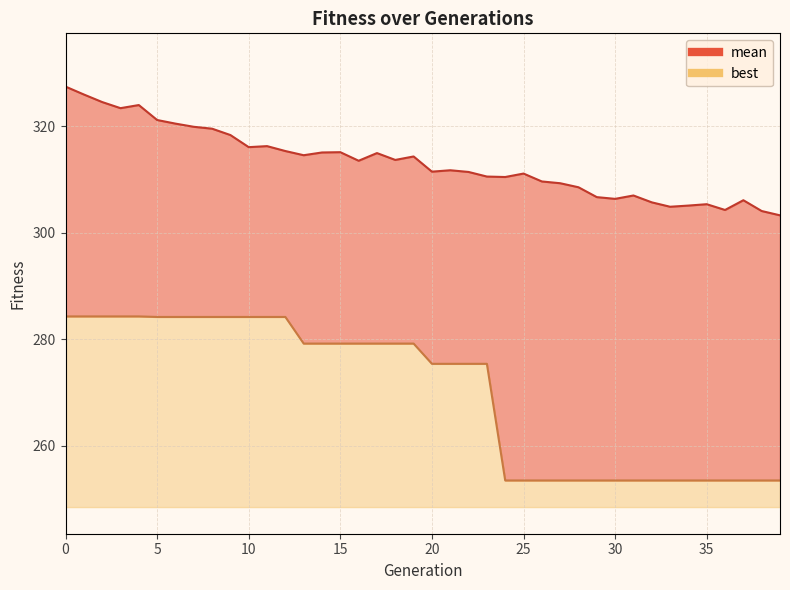

Where is best nearest to the value 268?

20